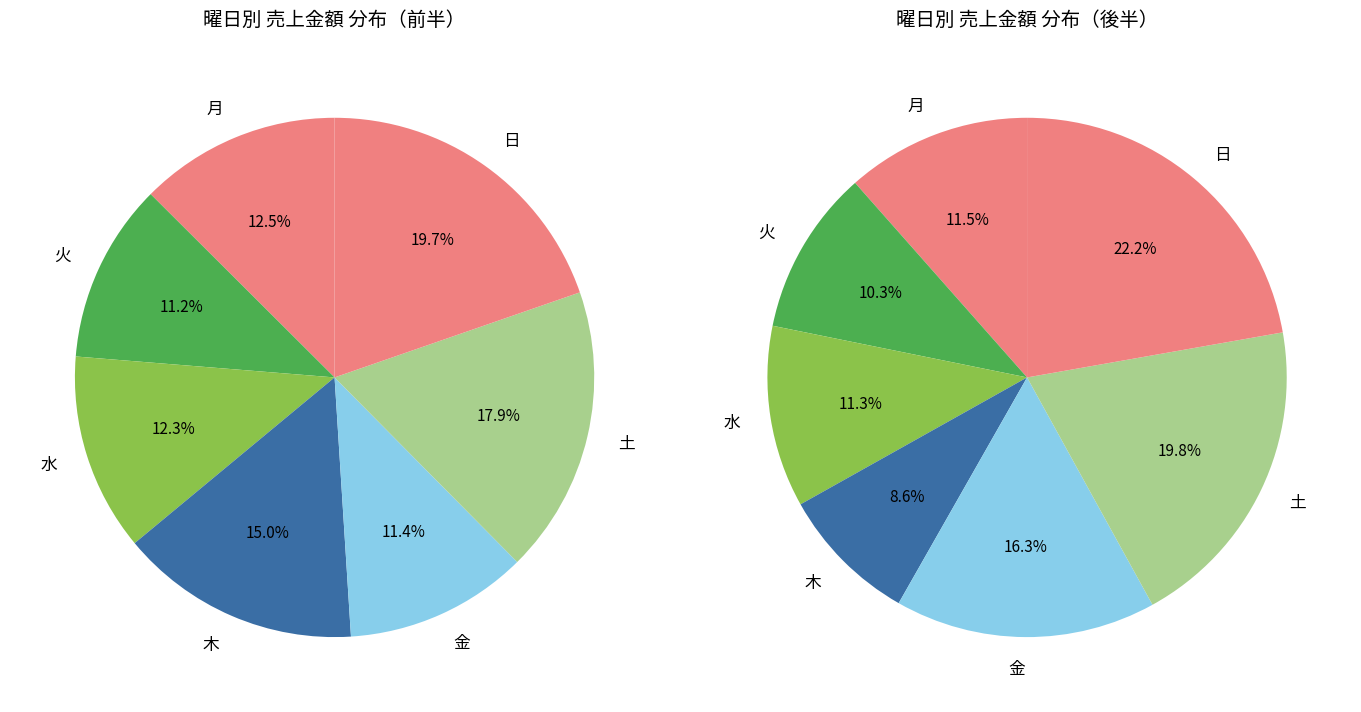

To the nearest percent, what is the average slice percentage?

14%